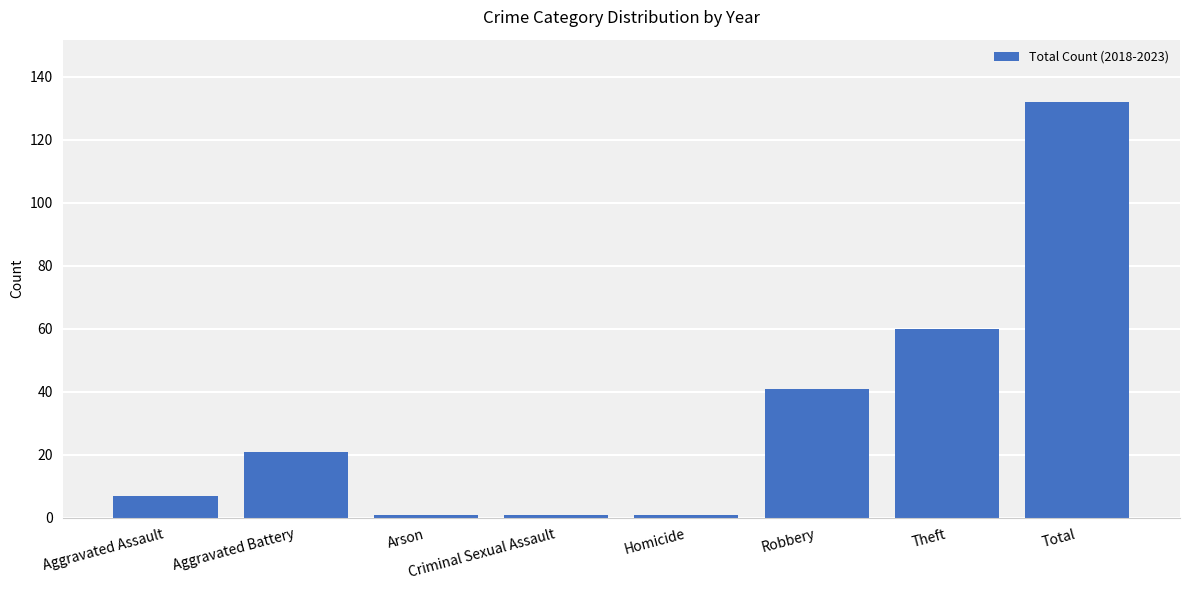

What is the approximate value at Aggravated Assault, to the nearest 10?

10